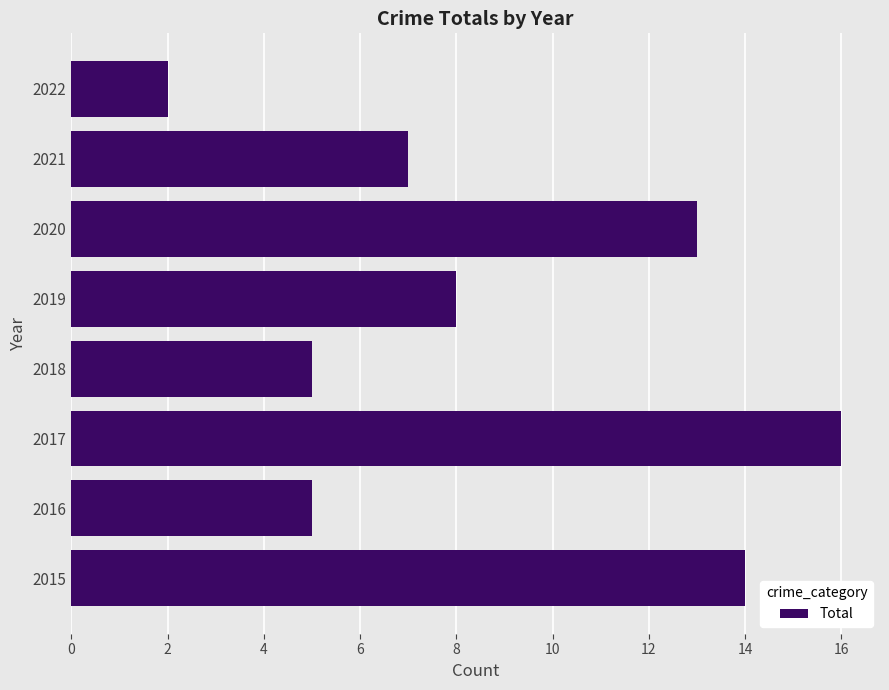

At which label is the value closest to 9?

2019